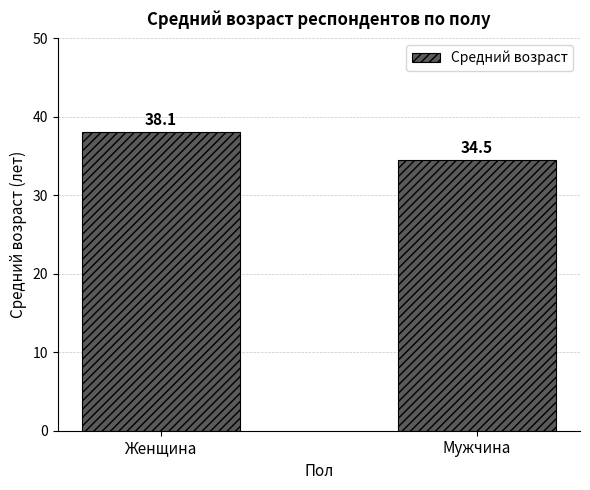

What is the change in value from Женщина to Мужчина?

-3.6